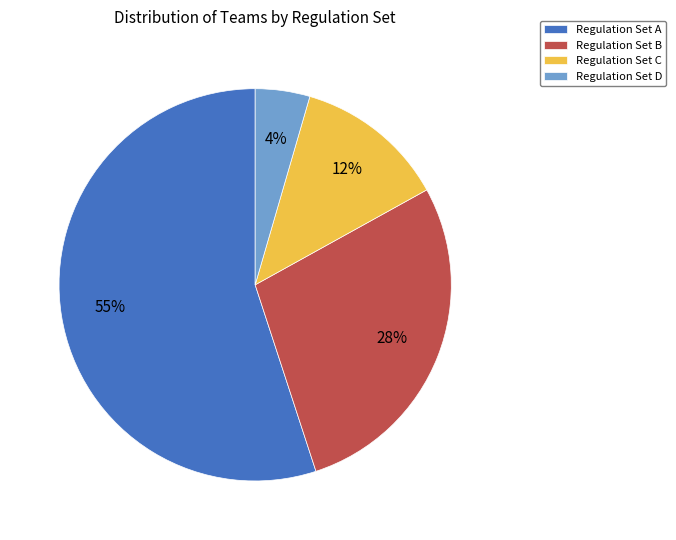

Rank the categories by value from highest to lowest.

Regulation Set A, Regulation Set B, Regulation Set C, Regulation Set D